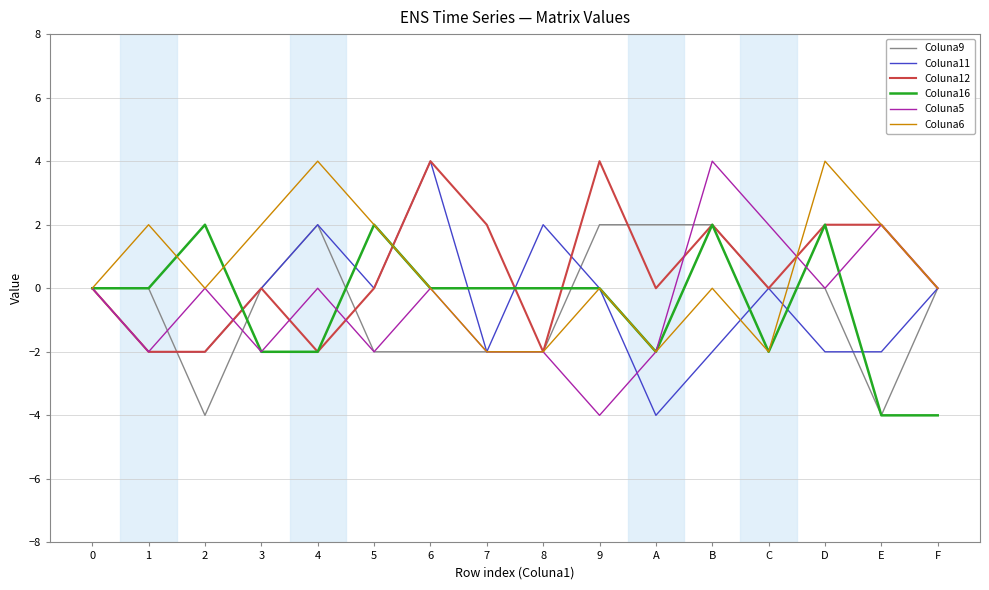

What is the lowest value of the Coluna12 series?

-2